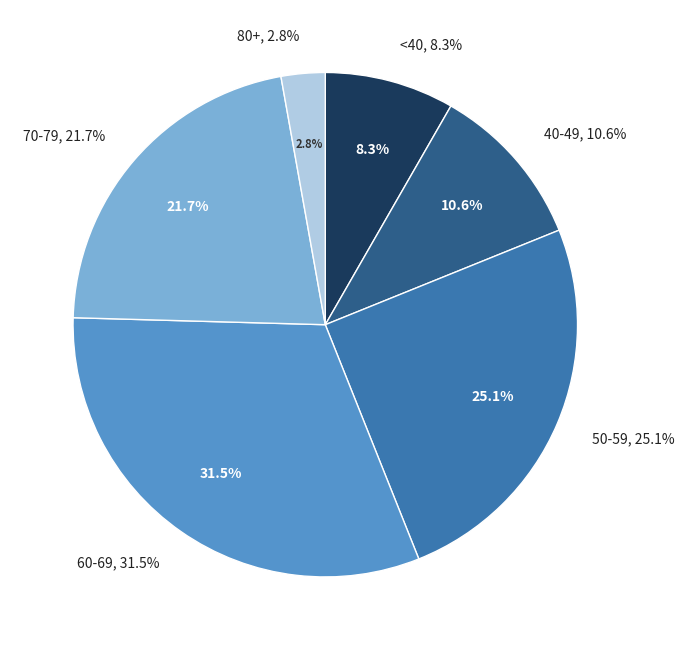

Does <20 represent more than half of the total?

No